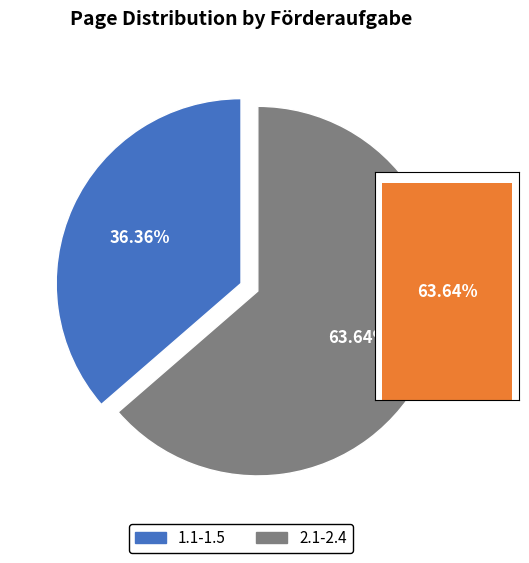

Is it true that 1.1-1.5 is 36% of the pie?

True